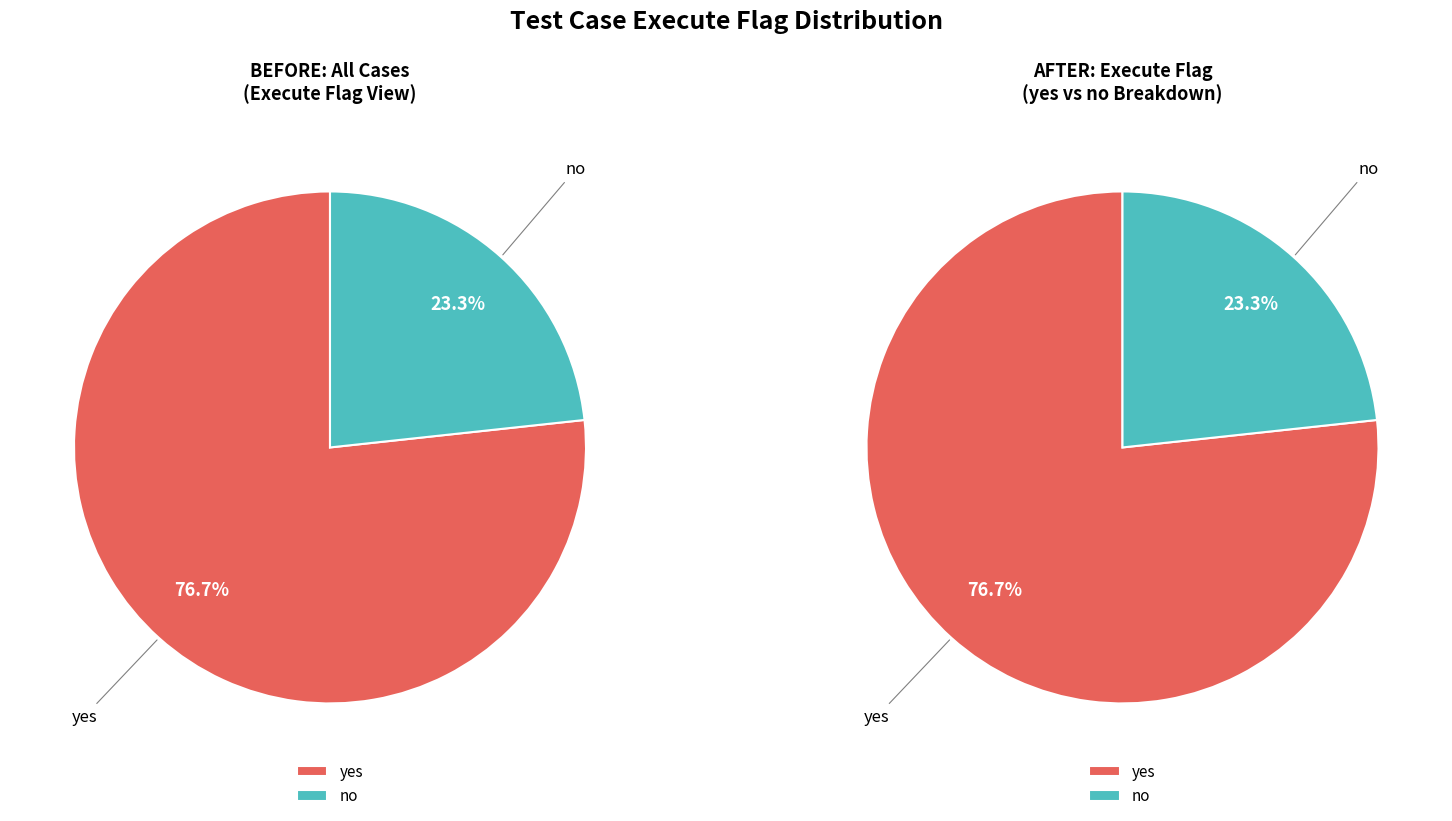

How many segments does this pie chart have?

2